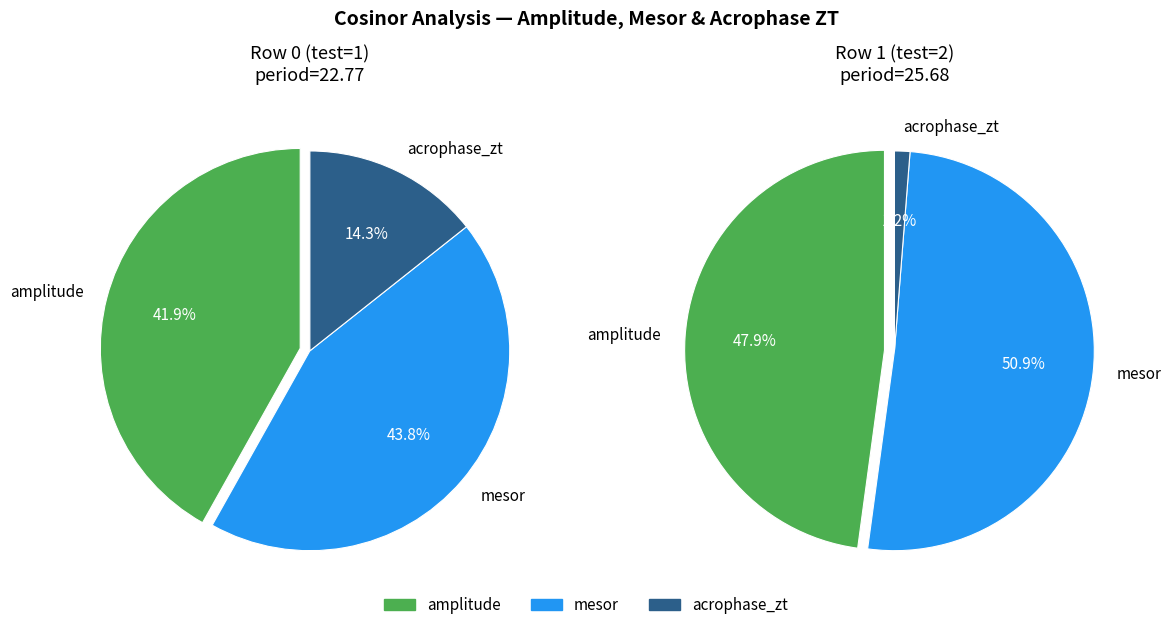

Is acrophase_zt the majority of the pie?

No